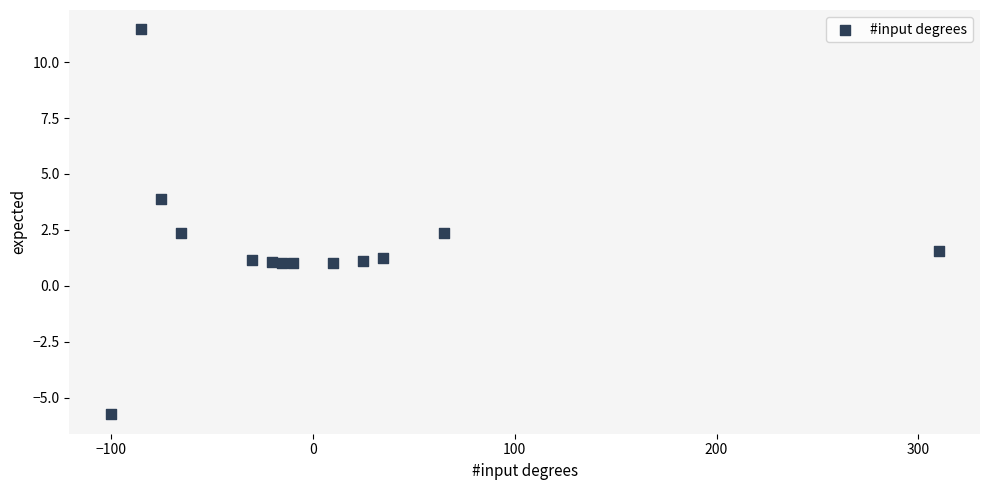

What is the range of Y values (max minus min)?

17.2